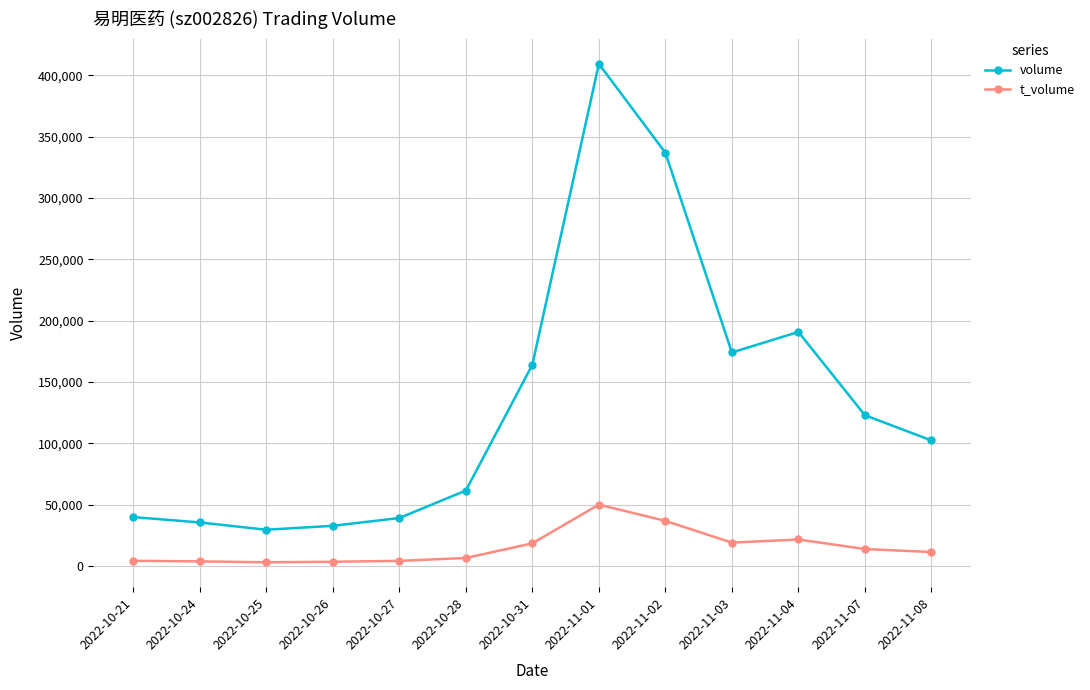

True or false: volume has more than 0 interior local peaks.

True